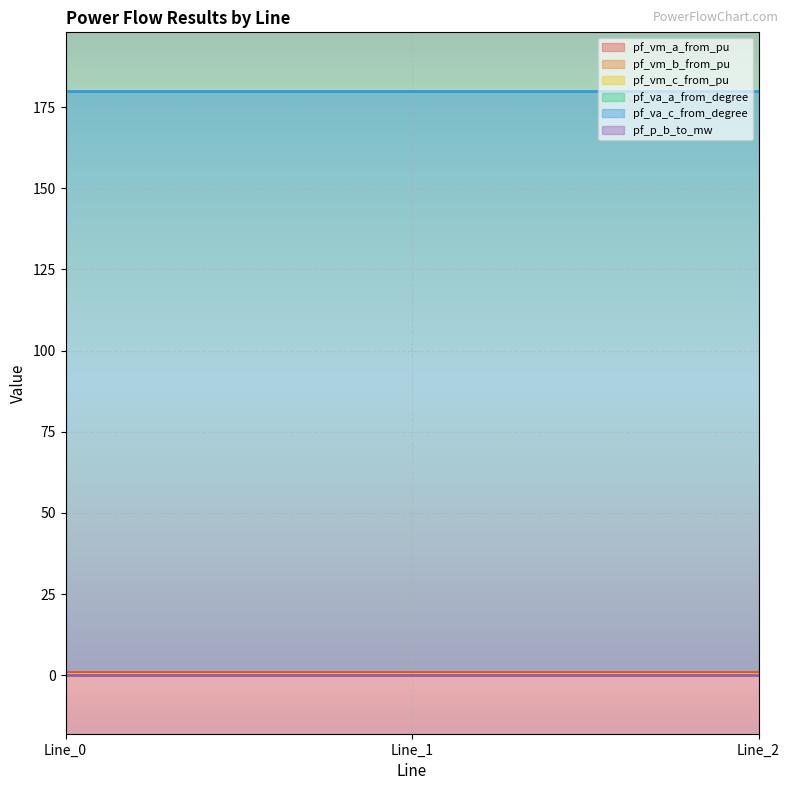

What is the average value of the pf_vm_a_from_pu series?

1.0